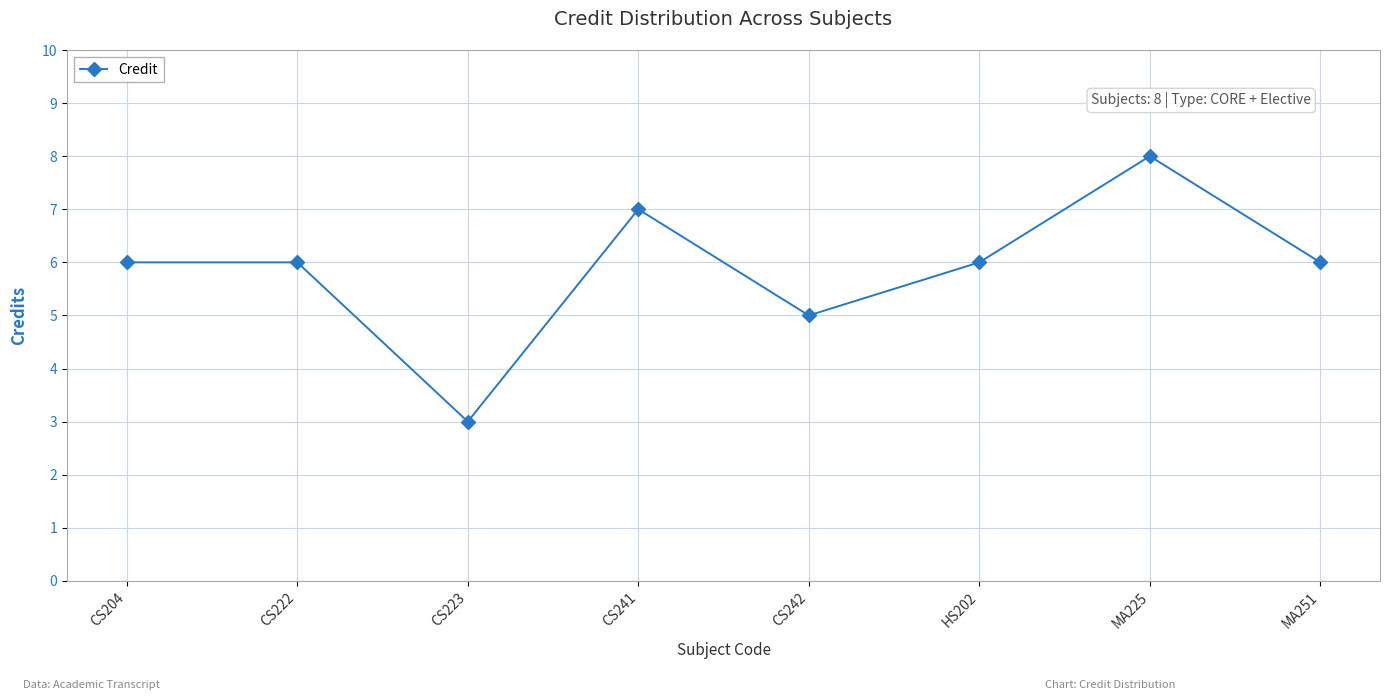

Which has a higher value, MA251 or CS242?

MA251